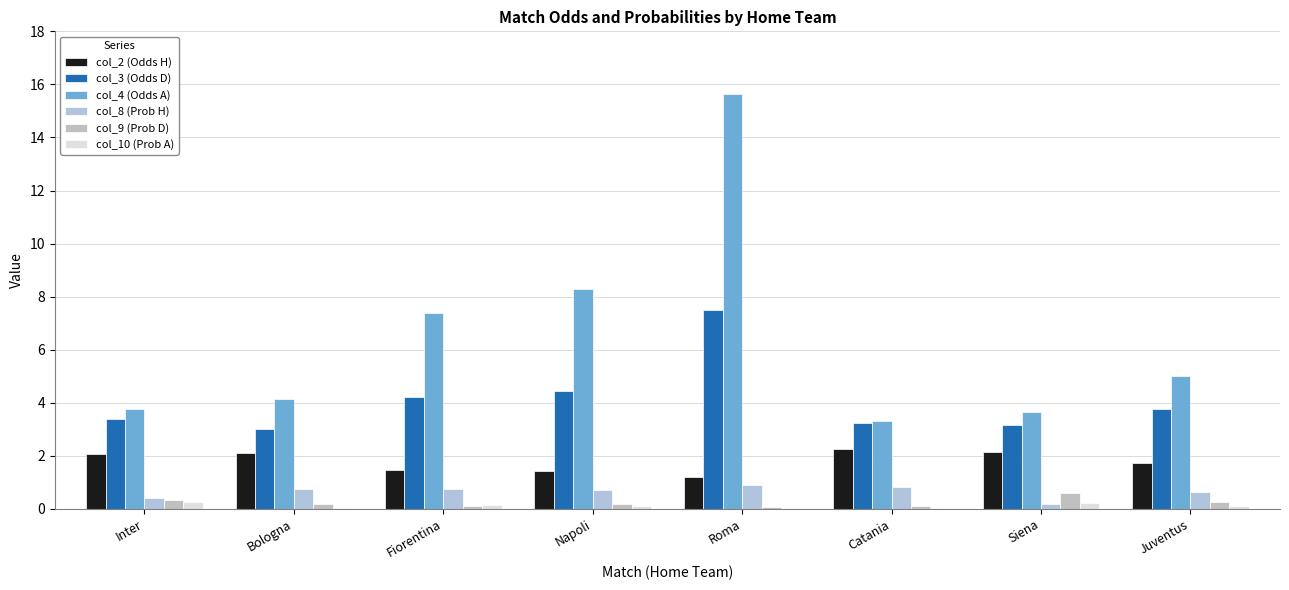

How many groups of bars are there?

8